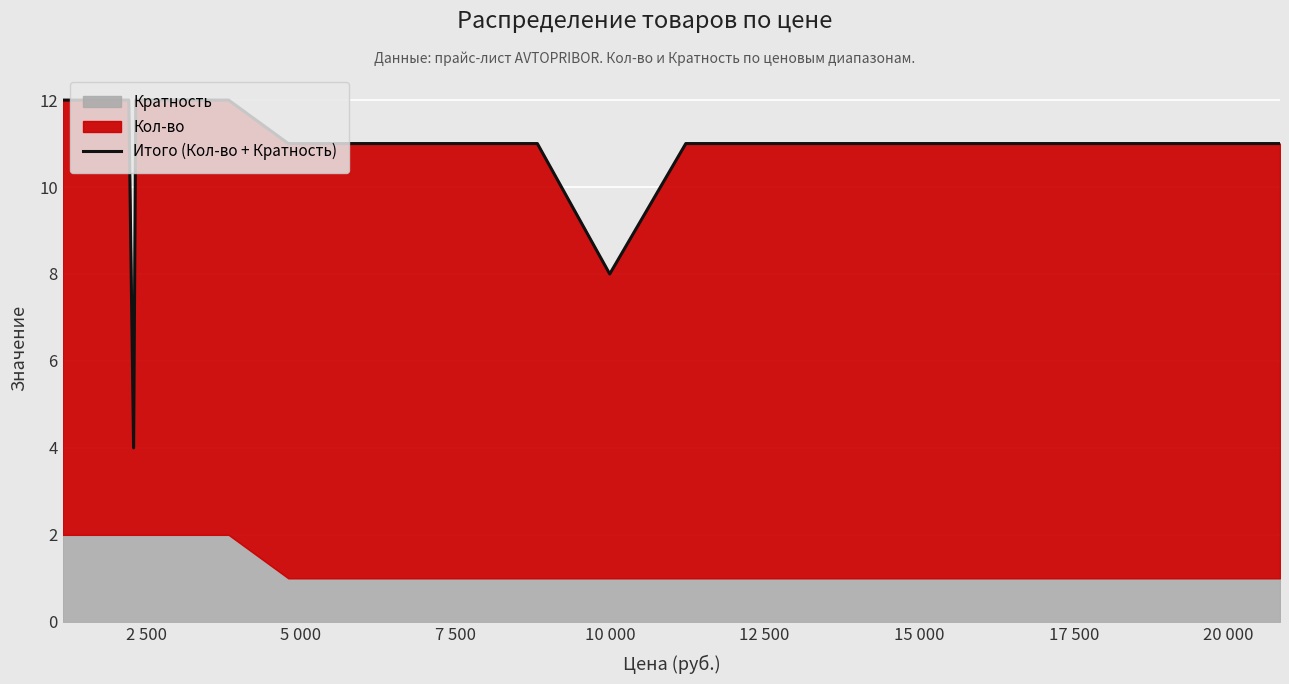

Count the values in the range 11 to 12.

24